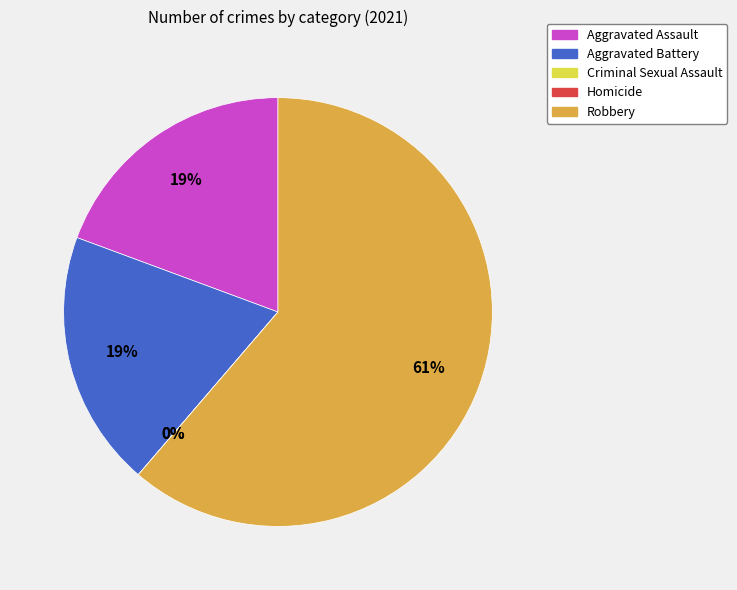

Rank the categories by value from lowest to highest.

Criminal Sexual Assault, Homicide, Aggravated Assault, Aggravated Battery, Robbery